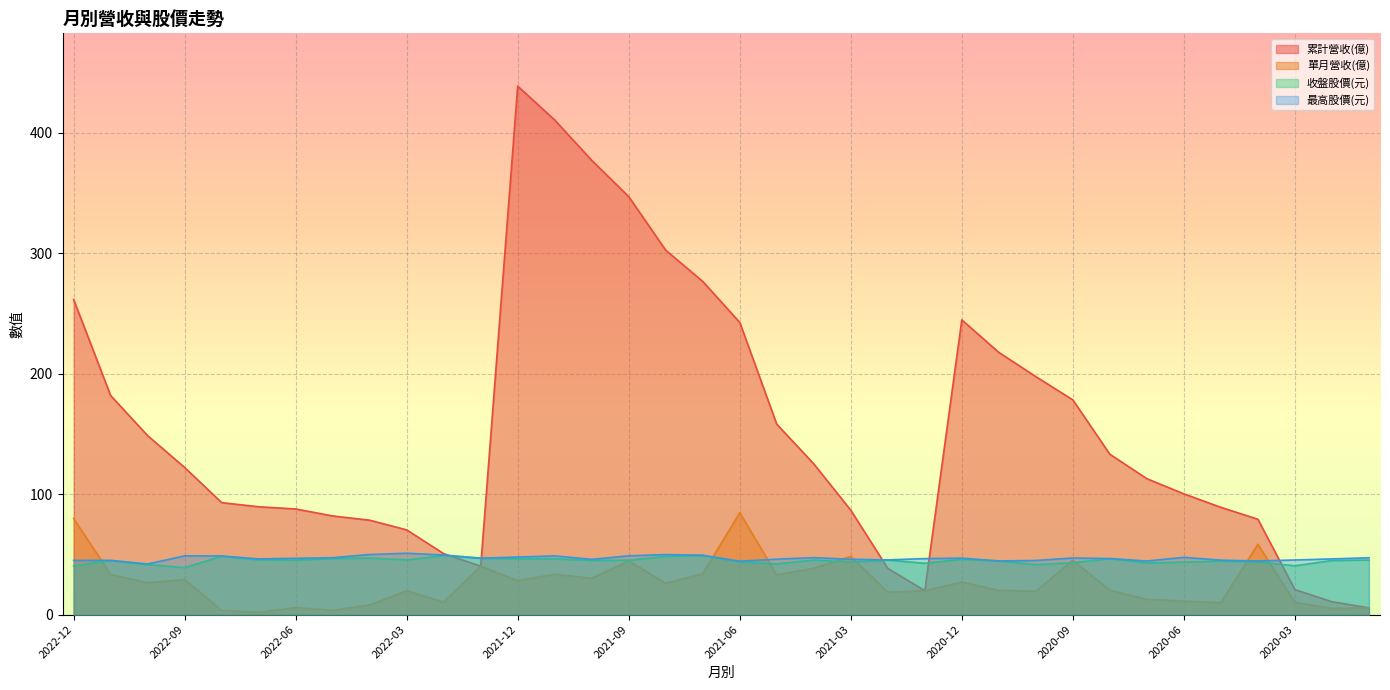

Which series has the largest total across all categories?

累計營收(億)